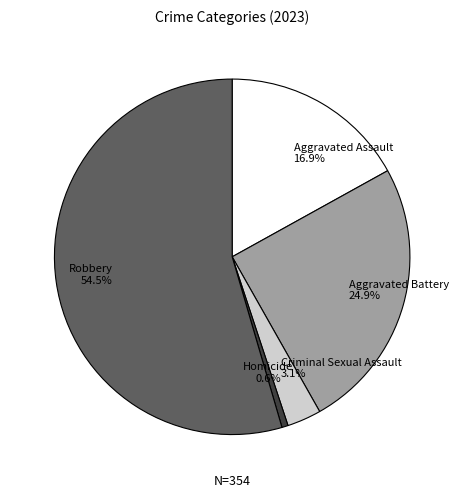

Do Criminal Sexual Assault and Robbery together represent more than half of the pie?

Yes